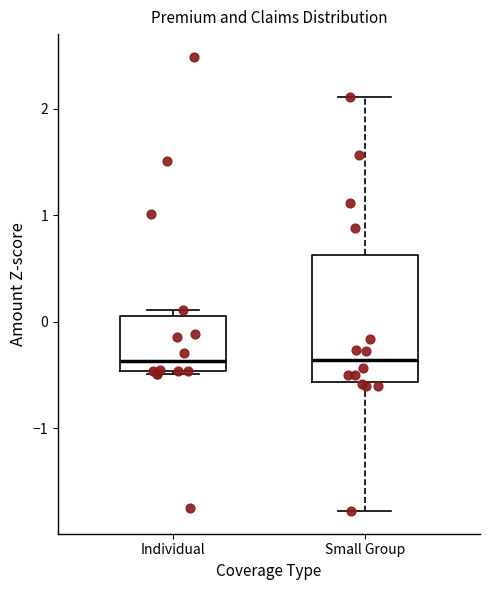

Reading left to right, transcribe this box plot: for each box, give where its median line is, the range the box spans, and where its two whiskers end, as read against the y-axis. The values are not printed on the chart, so give them approximately, as read against the axis.

Individual: median -0.4, box -0.5 to 0.1, whiskers -0.5 to 0.1 (just above the box's upper edge)
Small Group: median -0.4, box -0.6 to 0.6, whiskers -1.8 to 2.1